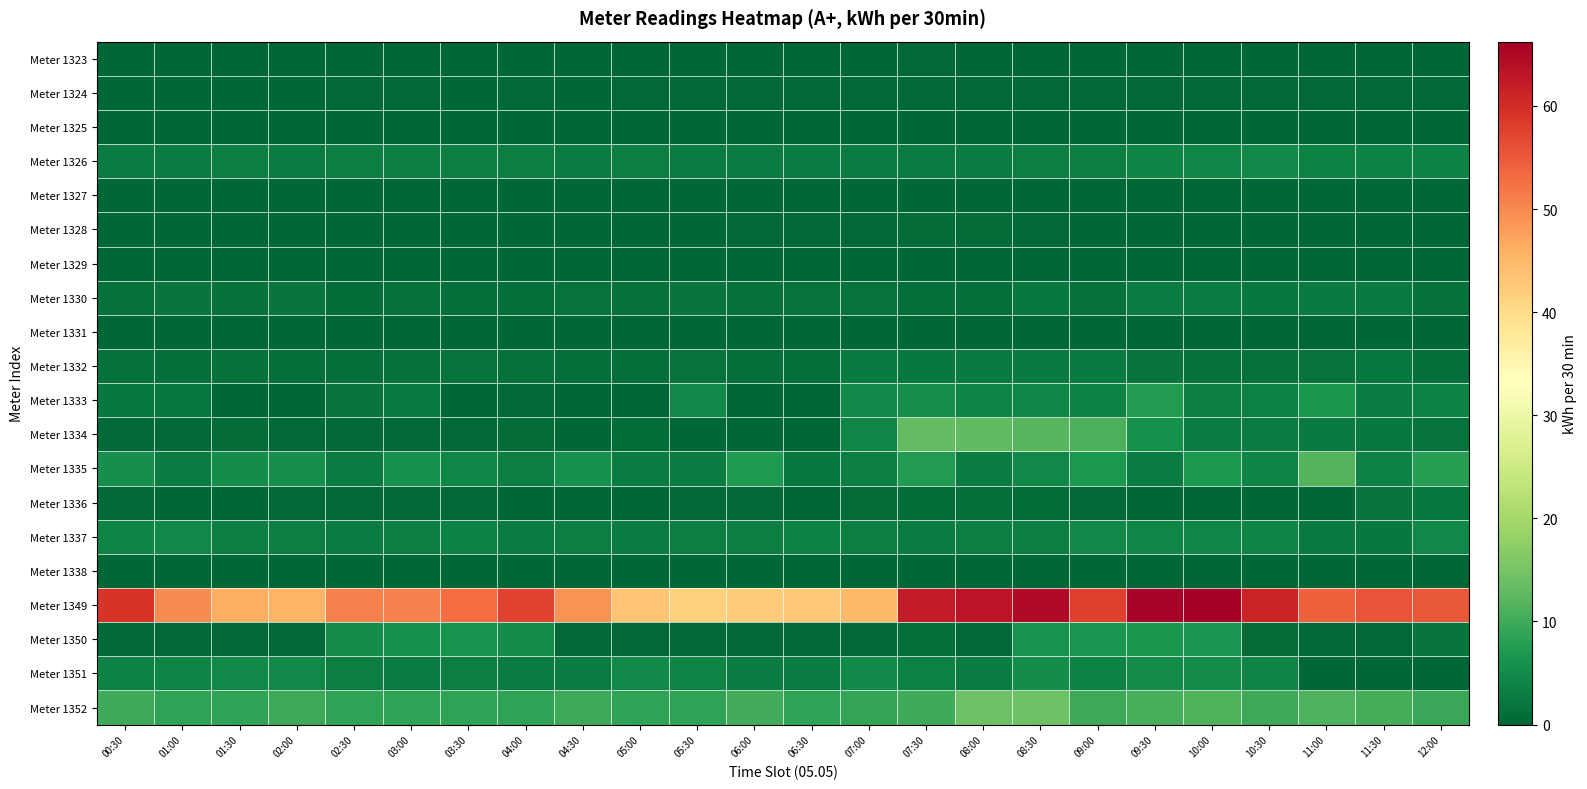

Reading left to right, what are all the values shown in this chart?

Meter 1323: 00:30=0.0	01:00=0.0	01:30=0.0	02:00=0.0	02:30=0.0	03:00=0.0	03:30=0.0	04:00=0.0	04:30=0.0	05:00=0.0	05:30=0.0	06:00=0.1	06:30=0.2	07:00=0.3	07:30=0.3	08:00=0.3	08:30=0.3	09:00=0.3	09:30=0.2	10:00=0.0	10:30=0.0	11:00=0.0	11:30=0.0	12:00=0.0
Meter 1324: 00:30=0.1	01:00=0.1	01:30=0.2	02:00=0.1	02:30=0.3	03:00=0.3	03:30=0.3	04:00=0.3	04:30=0.3	05:00=0.3	05:30=0.5	06:00=0.4	06:30=0.4	07:00=0.5	07:30=0.4	08:00=0.4	08:30=0.4	09:00=0.4	09:30=0.4	10:00=0.4	10:30=0.5	11:00=0.5	11:30=0.4	12:00=0.5
Meter 1325: 00:30=0.1	01:00=0.0	01:30=0.0	02:00=0.0	02:30=0.1	03:00=0.0	03:30=0.0	04:00=0.1	04:30=0.0	05:00=0.0	05:30=0.1	06:00=0.0	06:30=0.0	07:00=0.1	07:30=0.0	08:00=0.0	08:30=0.0	09:00=0.1	09:30=0.0	10:00=0.0	10:30=0.1	11:00=0.0	11:30=0.0	12:00=0.1
Meter 1326: 00:30=3.0	01:00=3.1	01:30=3.1	02:00=3.1	02:30=3.1	03:00=3.1	03:30=3.1	04:00=3.1	04:30=3.1	05:00=3.2	05:30=3.1	06:00=3.1	06:30=3.1	07:00=3.0	07:30=3.0	08:00=3.0	08:30=3.3	09:00=3.2	09:30=4.0	10:00=4.3	10:30=4.9	11:00=3.5	11:30=3.7	12:00=3.7
Meter 1327: 00:30=0.0	01:00=0.0	01:30=0.0	02:00=0.0	02:30=0.0	03:00=0.0	03:30=0.0	04:00=0.0	04:30=0.0	05:00=0.0	05:30=0.0	06:00=0.0	06:30=0.0	07:00=0.0	07:30=0.0	08:00=0.0	08:30=0.0	09:00=0.0	09:30=0.0	10:00=0.0	10:30=0.0	11:00=0.0	11:30=0.0	12:00=0.0
Meter 1328: 00:30=0.0	01:00=0.0	01:30=0.0	02:00=0.1	02:30=0.2	03:00=0.2	03:30=0.2	04:00=0.0	04:30=0.1	05:00=0.0	05:30=0.0	06:00=0.5	06:30=0.3	07:00=0.4	07:30=0.7	08:00=0.7	08:30=0.5	09:00=0.0	09:30=0.0	10:00=0.0	10:30=0.0	11:00=0.0	11:30=0.0	12:00=0.0
Meter 1329: 00:30=0.0	01:00=0.0	01:30=0.0	02:00=0.0	02:30=0.0	03:00=0.0	03:30=0.0	04:00=0.0	04:30=0.0	05:00=0.0	05:30=0.0	06:00=0.0	06:30=0.0	07:00=0.0	07:30=0.0	08:00=0.0	08:30=0.0	09:00=0.0	09:30=0.0	10:00=0.0	10:30=0.0	11:00=0.0	11:30=0.0	12:00=0.0
Meter 1330: 00:30=1.3	01:00=1.8	01:30=1.4	02:00=2.1	02:30=1.0	03:00=1.3	03:30=1.1	04:00=1.2	04:30=1.7	05:00=1.5	05:30=1.9	06:00=1.5	06:30=1.6	07:00=1.6	07:30=1.1	08:00=1.1	08:30=2.5	09:00=1.3	09:30=2.9	10:00=3.0	10:30=2.5	11:00=2.7	11:30=2.6	12:00=1.5
Meter 1331: 00:30=0.0	01:00=0.0	01:30=0.0	02:00=0.0	02:30=0.0	03:00=0.0	03:30=0.0	04:00=0.0	04:30=0.0	05:00=0.0	05:30=0.0	06:00=0.0	06:30=0.0	07:00=0.0	07:30=0.0	08:00=0.0	08:30=0.0	09:00=0.0	09:30=0.0	10:00=0.0	10:30=0.0	11:00=0.0	11:30=0.0	12:00=0.0
Meter 1332: 00:30=1.3	01:00=1.1	01:30=1.5	02:00=1.2	02:30=1.1	03:00=1.5	03:30=1.8	04:00=1.4	04:30=1.2	05:00=1.1	05:30=1.6	06:00=1.1	06:30=1.2	07:00=2.6	07:30=2.5	08:00=2.6	08:30=2.6	09:00=2.6	09:30=1.8	10:00=1.5	10:30=1.3	11:00=1.6	11:30=2.2	12:00=1.3
Meter 1333: 00:30=2.4	01:00=2.2	01:30=0.2	02:00=0.2	02:30=2.0	03:00=2.8	03:30=0.2	04:00=0.3	04:30=0.2	05:00=0.2	05:30=4.6	06:00=0.2	06:30=0.2	07:00=4.4	07:30=5.5	08:00=3.9	08:30=4.2	09:00=3.8	09:30=7.3	10:00=3.3	10:30=3.6	11:00=6.7	11:30=3.0	12:00=3.8
Meter 1334: 00:30=0.3	01:00=0.3	01:30=0.7	02:00=0.3	02:30=0.3	03:00=0.3	03:30=0.4	04:00=0.7	04:30=0.2	05:00=0.9	05:30=0.2	06:00=0.2	06:30=0.1	07:00=4.3	07:30=13.0	08:00=12.9	08:30=11.9	09:00=11.0	09:30=5.8	10:00=3.0	10:30=3.0	11:00=2.8	11:30=2.5	12:00=1.6
Meter 1335: 00:30=5.7	01:00=2.9	01:30=5.2	02:00=5.4	02:30=3.0	03:00=5.8	03:30=4.3	04:00=3.2	04:30=5.9	05:00=3.1	05:30=2.9	06:00=7.1	06:30=2.3	07:00=3.2	07:30=7.2	08:00=3.1	08:30=4.5	09:00=6.9	09:30=3.0	10:00=6.8	10:30=4.1	11:00=11.8	11:30=3.7	12:00=8.0
Meter 1336: 00:30=0.3	01:00=0.2	01:30=0.3	02:00=0.5	02:30=0.4	03:00=0.3	03:30=0.4	04:00=0.3	04:30=0.2	05:00=0.2	05:30=0.3	06:00=0.5	06:30=0.3	07:00=0.5	07:30=0.9	08:00=1.3	08:30=0.9	09:00=0.3	09:30=0.2	10:00=0.3	10:30=0.2	11:00=0.3	11:30=1.9	12:00=2.2
Meter 1337: 00:30=3.9	01:00=4.6	01:30=3.3	02:00=3.2	02:30=3.1	03:00=3.1	03:30=3.7	04:00=3.0	04:30=3.2	05:00=3.1	05:30=3.2	06:00=3.1	06:30=3.5	07:00=3.3	07:30=3.1	08:00=3.2	08:30=3.1	09:00=4.6	09:30=4.2	10:00=4.3	10:30=3.9	11:00=2.8	11:30=2.5	12:00=4.5
Meter 1338: 00:30=0.0	01:00=0.0	01:30=0.0	02:00=0.0	02:30=0.0	03:00=0.0	03:30=0.0	04:00=0.0	04:30=0.0	05:00=0.0	05:30=0.0	06:00=0.0	06:30=0.0	07:00=0.0	07:30=0.0	08:00=0.0	08:30=0.0	09:00=0.0	09:30=0.0	10:00=0.0	10:30=0.0	11:00=0.0	11:30=0.0	12:00=0.0
Meter 1349: 00:30=59.2	01:00=49.8	01:30=46.2	02:00=45.4	02:30=50.7	03:00=50.9	03:30=52.8	04:00=57.3	04:30=49.0	05:00=43.4	05:30=41.8	06:00=42.2	06:30=42.7	07:00=44.8	07:30=62.2	08:00=63.4	08:30=64.6	09:00=57.8	09:30=65.8	10:00=66.2	10:30=61.3	11:00=54.1	11:30=55.5	12:00=55.2
Meter 1350: 00:30=0.4	01:00=0.4	01:30=0.3	02:00=0.3	02:30=5.0	03:00=5.9	03:30=6.0	04:00=5.1	04:30=0.3	05:00=0.4	05:30=0.4	06:00=0.3	06:30=0.3	07:00=0.4	07:30=1.1	08:00=0.5	08:30=6.0	09:00=6.5	09:30=6.5	10:00=6.3	10:30=0.6	11:00=0.5	11:30=0.5	12:00=2.0
Meter 1351: 00:30=3.8	01:00=4.0	01:30=4.4	02:00=4.5	02:30=3.3	03:00=3.1	03:30=3.1	04:00=3.1	04:30=3.1	05:00=4.9	05:30=4.1	06:00=3.1	06:30=3.1	07:00=4.8	07:30=3.4	08:00=3.1	08:30=5.4	09:00=3.7	09:30=5.0	10:00=5.0	10:30=3.9	11:00=0.2	11:30=0.2	12:00=0.2
Meter 1352: 00:30=10.0	01:00=8.8	01:30=8.7	02:00=9.6	02:30=8.8	03:00=8.8	03:30=8.7	04:00=8.6	04:30=9.6	05:00=8.7	05:30=8.6	06:00=10.1	06:30=8.6	07:00=8.8	07:30=10.0	08:00=14.1	08:30=14.1	09:00=9.7	09:30=10.6	10:00=11.6	10:30=9.6	11:00=11.1	11:30=10.6	12:00=9.4